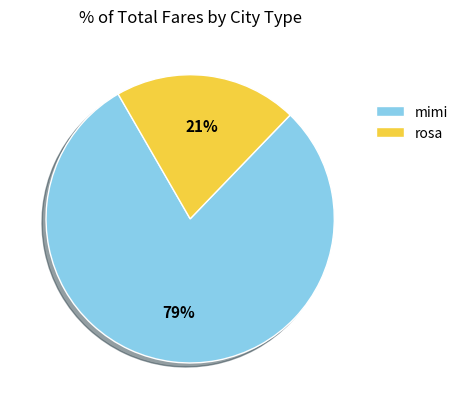

To the nearest percent, what is the combined percentage of rosa and mimi?

100%